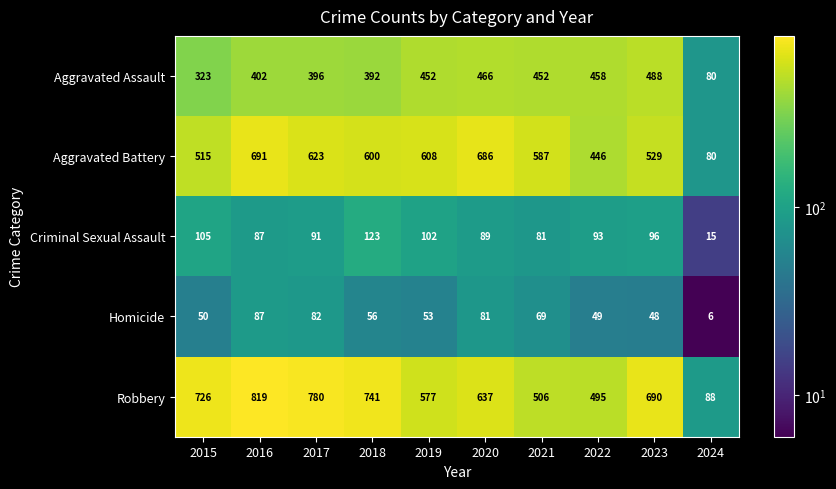

The value of Aggravated Assault at 2018 is 190. True or false?

False